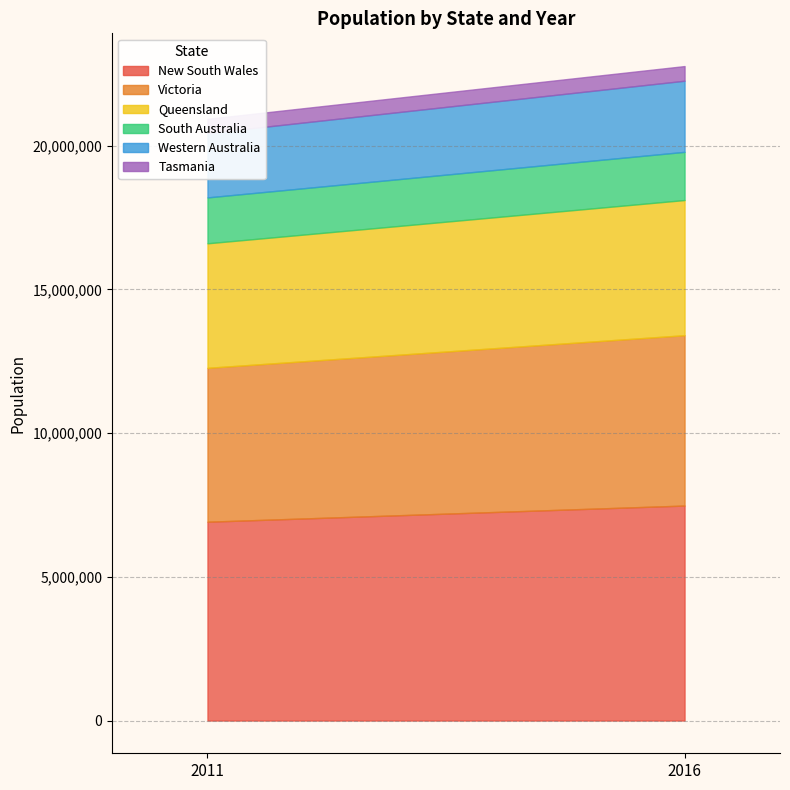

How many lines are shown in the chart?

6